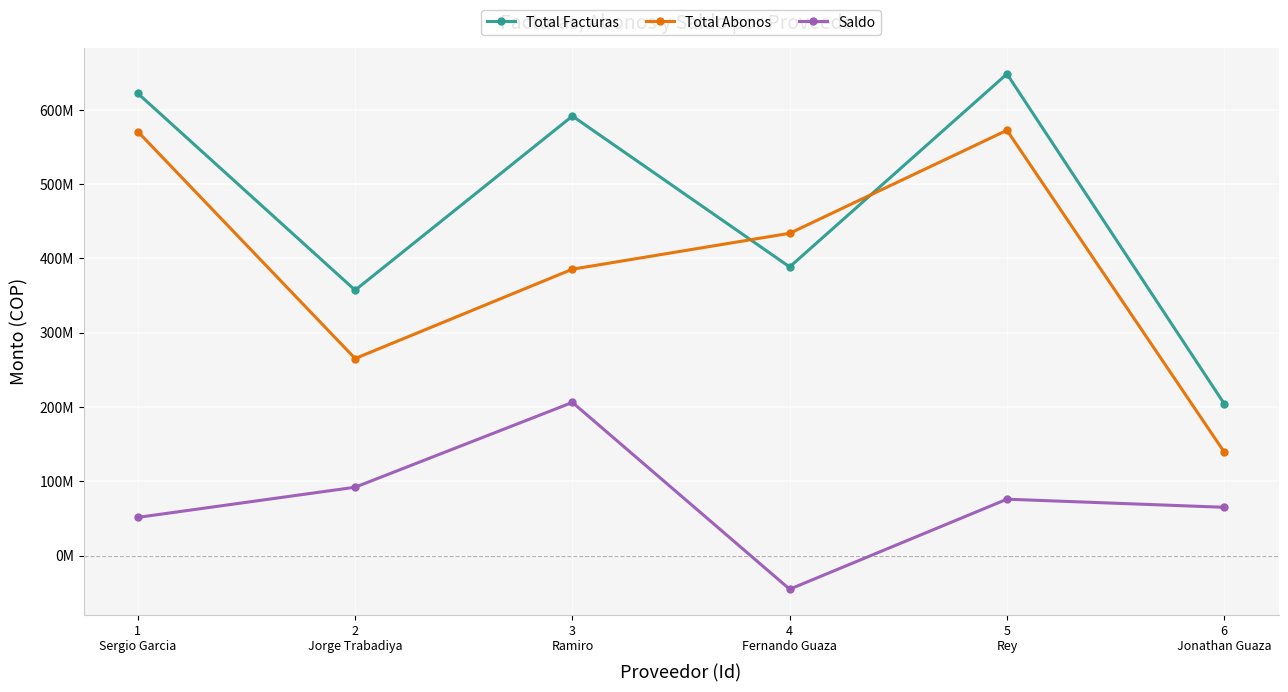

What is the greatest value displayed?

648442750